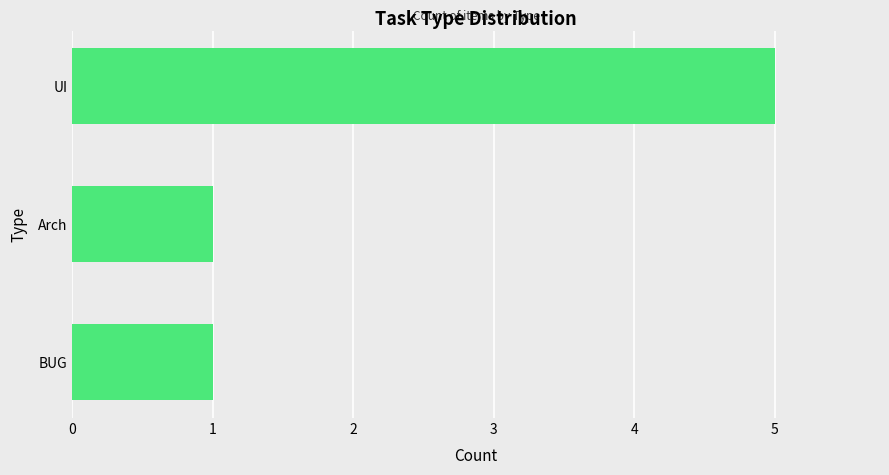

Reading top to bottom, list all the values displayed in this chart.

5	1	1